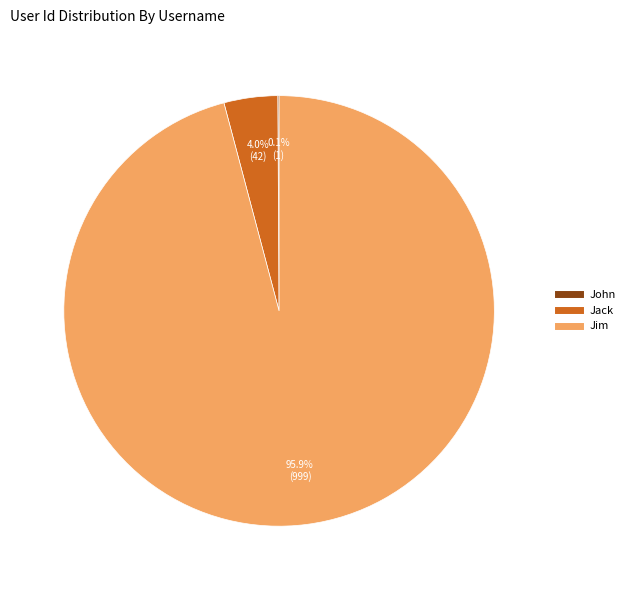

Which category has the biggest portion of the pie?

Jim